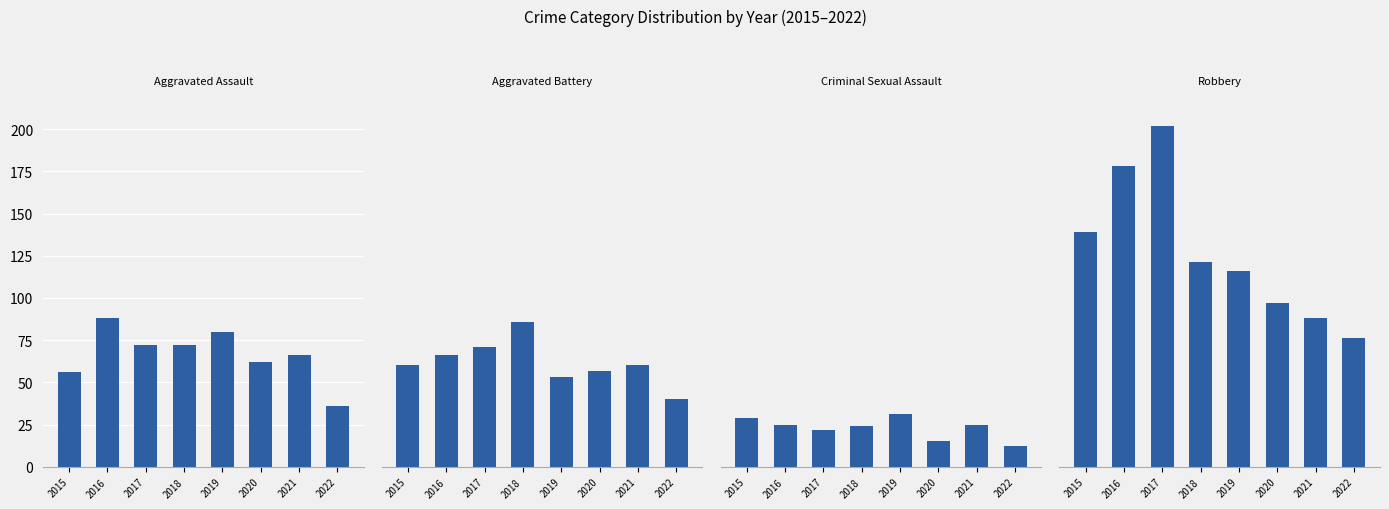

Does the chart contain stacked bars?

No